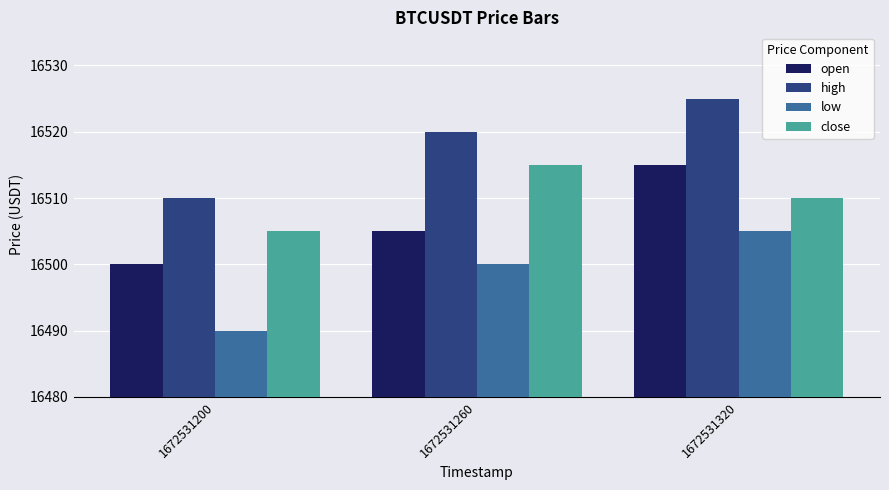

Which series changed the most between 1672531260 and 1672531320?

open